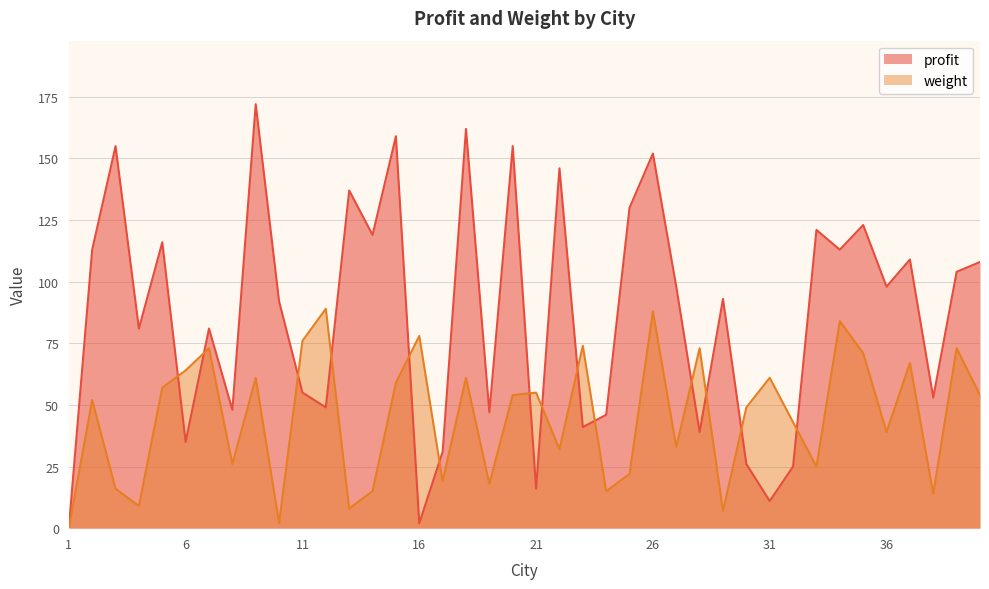

What is the difference between the maximum and minimum values in the weight series?

89